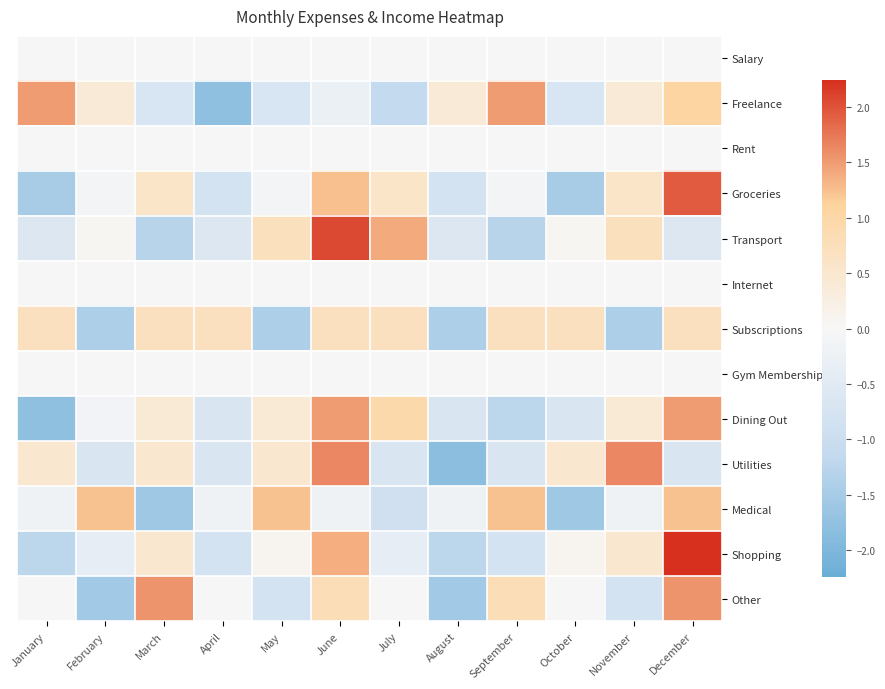

How many series are shown in this chart?

13